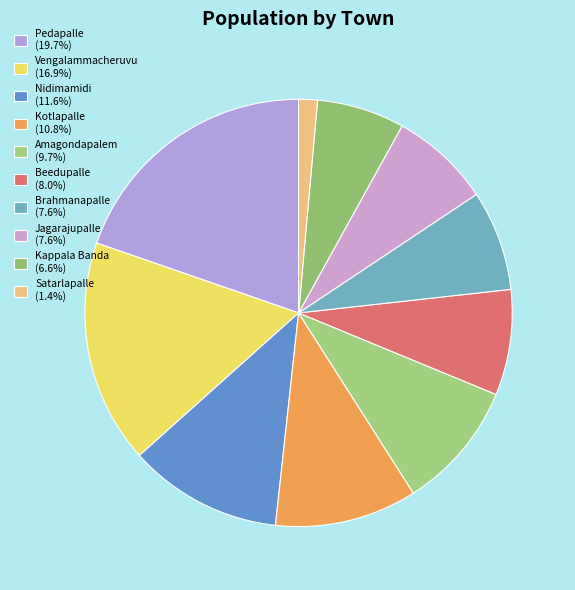

Which slice is the smallest?

Satarlapalle